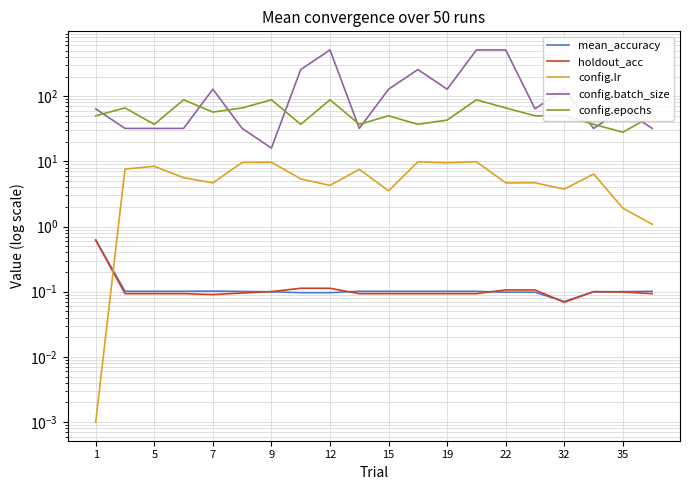

How many values in the config.lr series exceed 5?

11